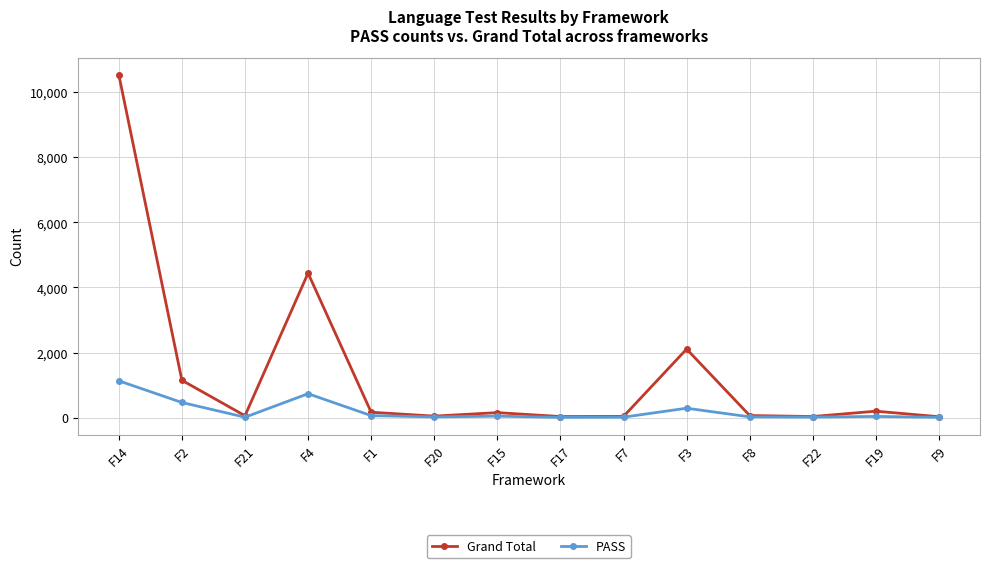

At which category does Grand Total reach its first local peak?

F4